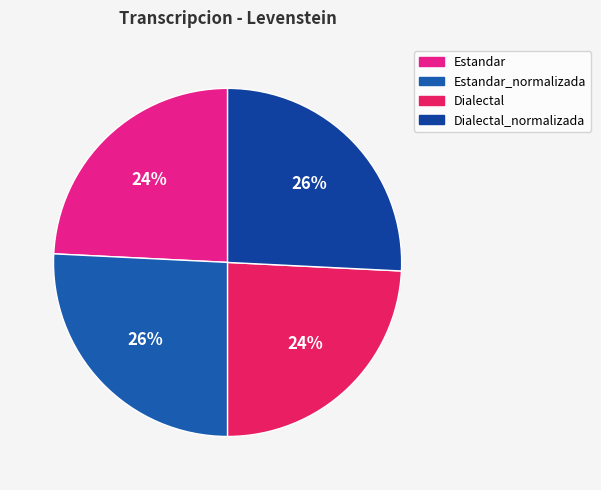

True or false: Estandar_normalizada accounts for 35% of the total.

False